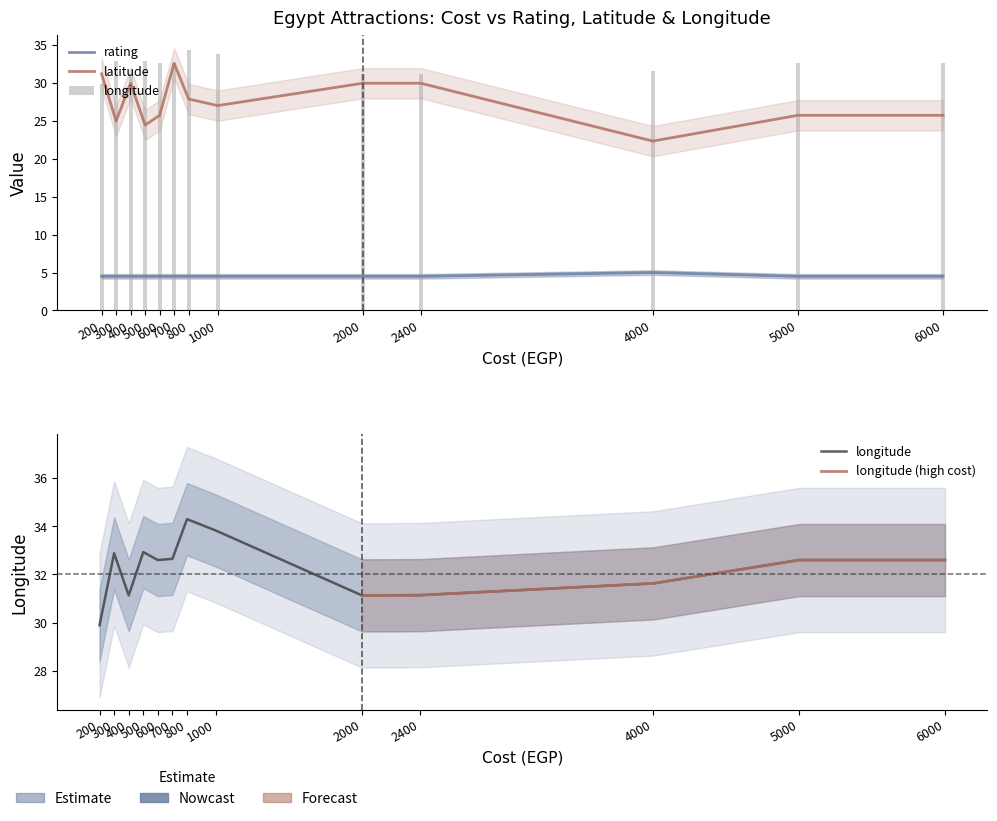

Which series has the largest range (max minus min)?

latitude